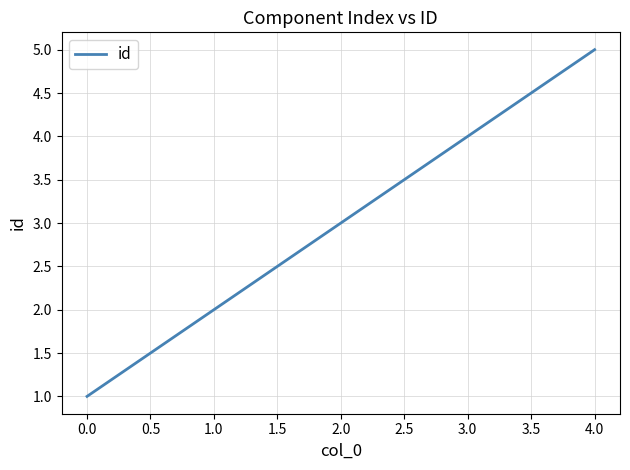

Reading right to left, extract all data points from this chart.

5	4	3	2	1